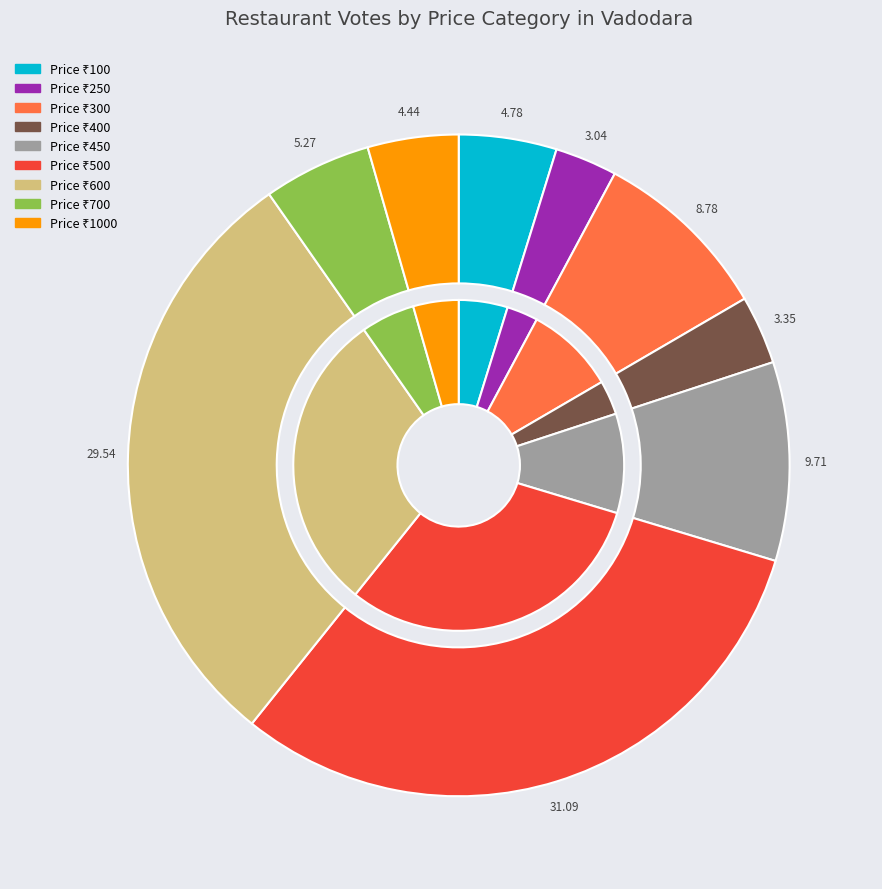

To the nearest percent, what is the average slice percentage?

11%